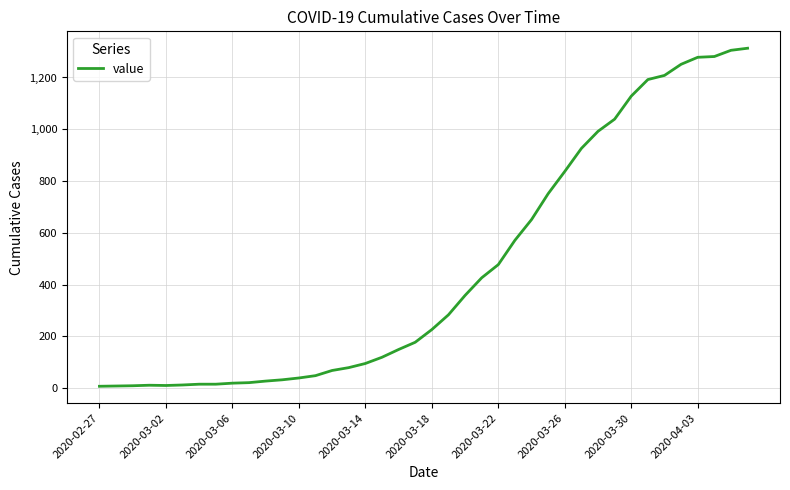

Does the chart display data point markers on the line(s)?

No